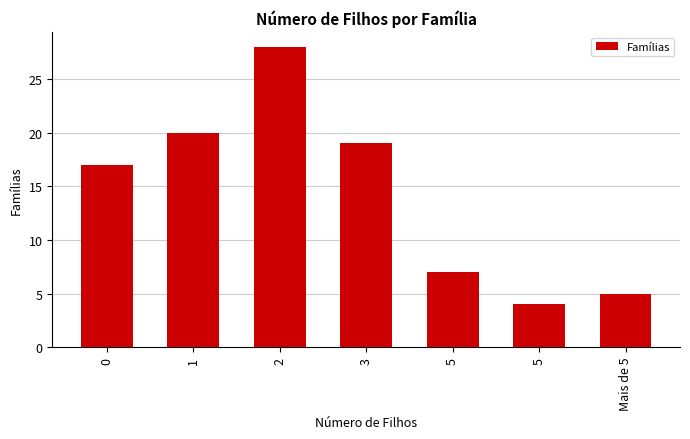

How many bars are there in total?

7